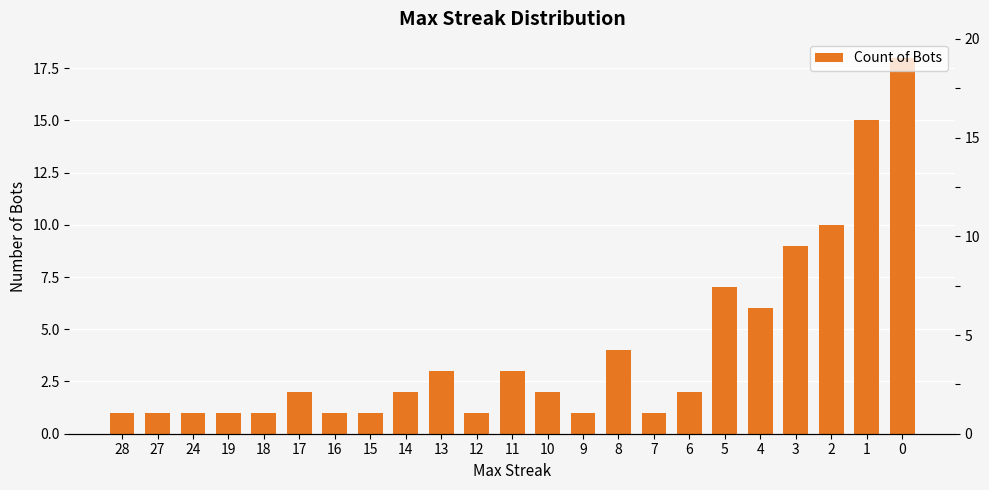

List the labels in order of value, smallest first.

28, 27, 24, 19, 18, 16, 15, 12, 9, 7, 17, 14, 10, 6, 13, 11, 8, 4, 5, 3, 2, 1, 0